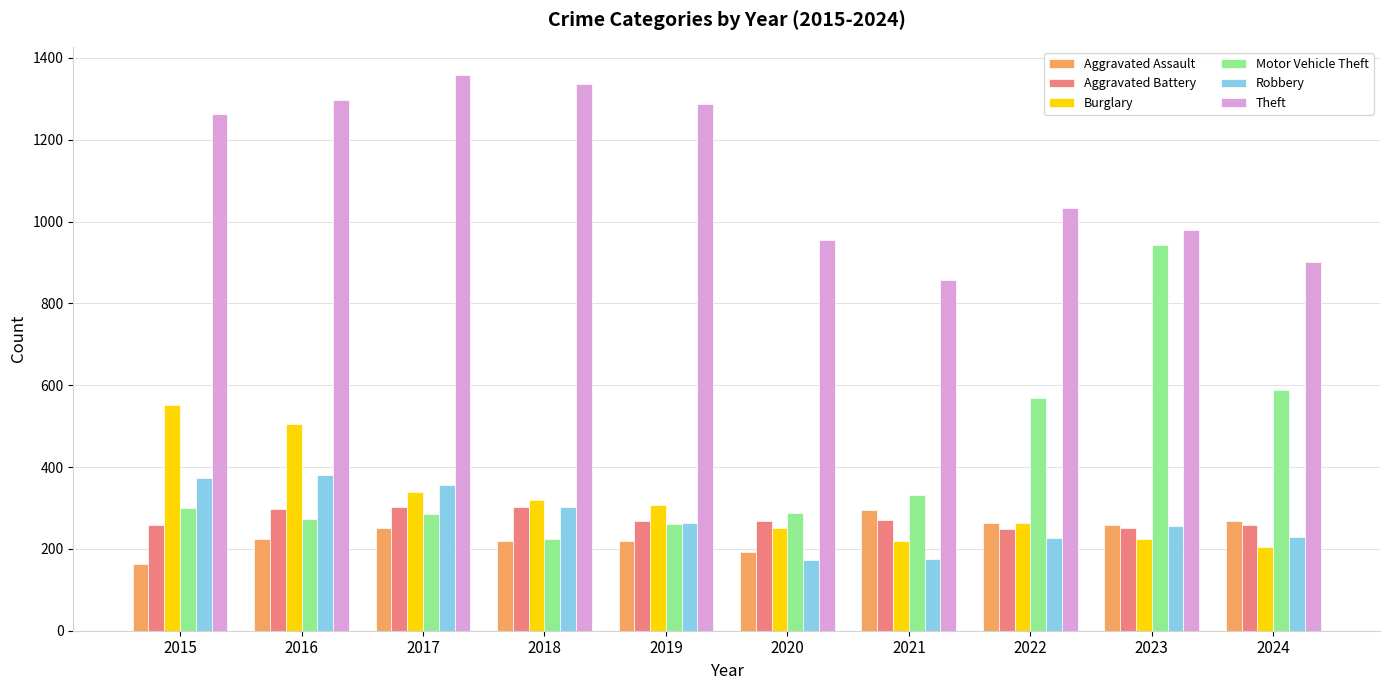

What is the average value of the Aggravated Battery series?

273